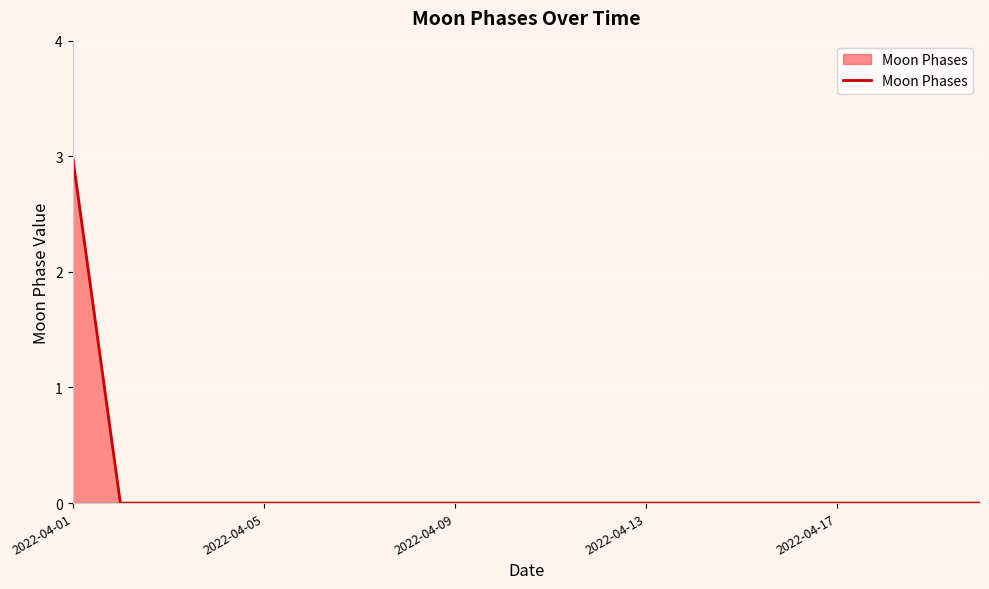

What is the maximum value shown in the chart?

3